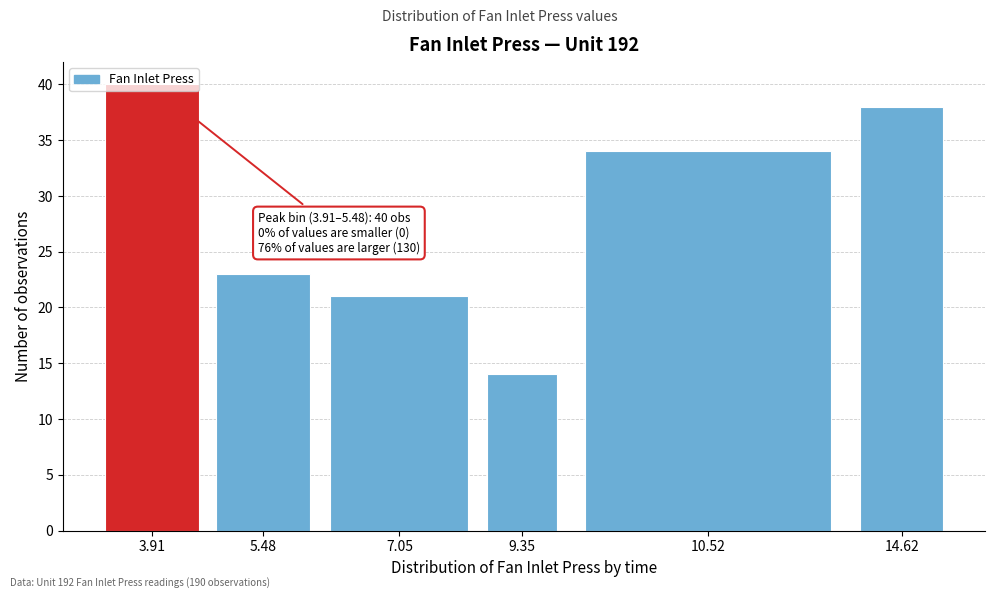

What is the change in value from 9.35 to 10.52?

+20